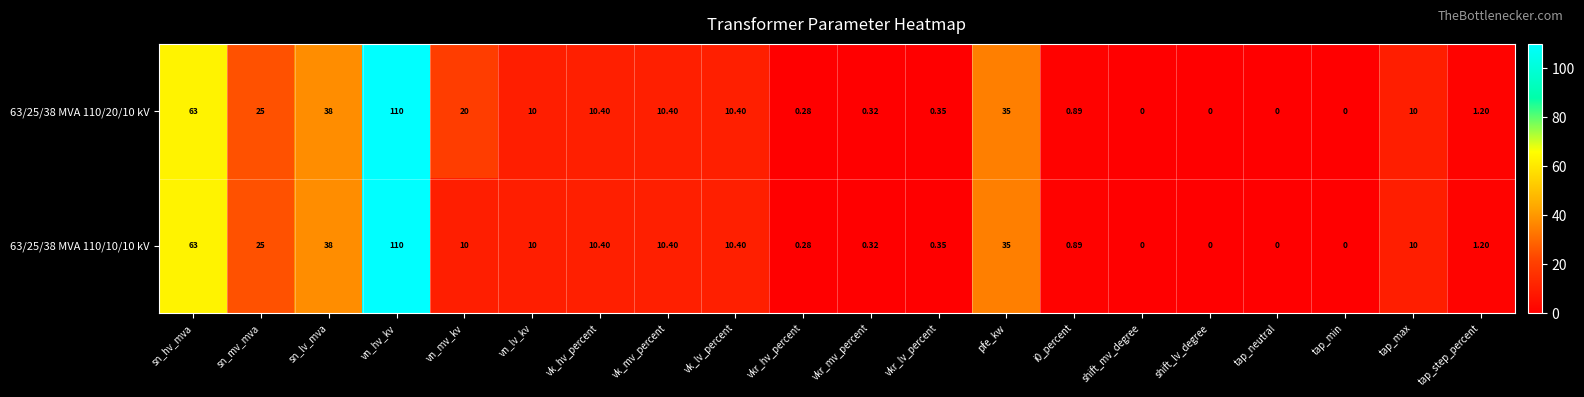

Where is 63/25/38 MVA 110/10/10 kV nearest to the value 55?

sn_hv_mva